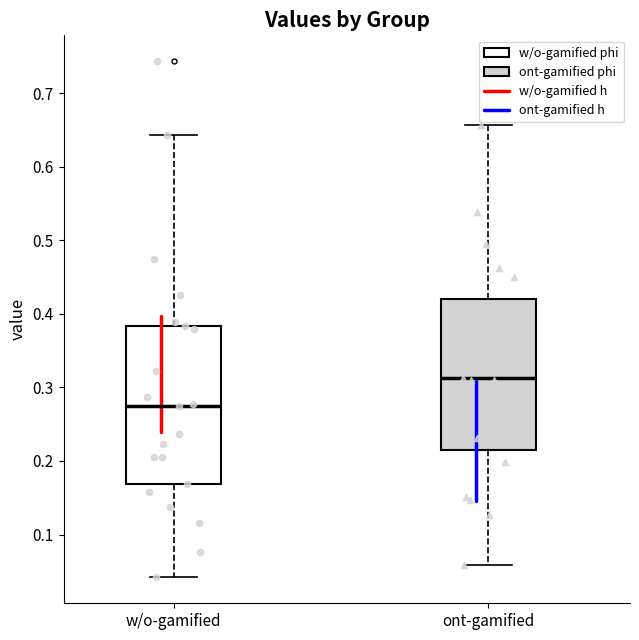

Which box has the highest median line?

ont-gamified